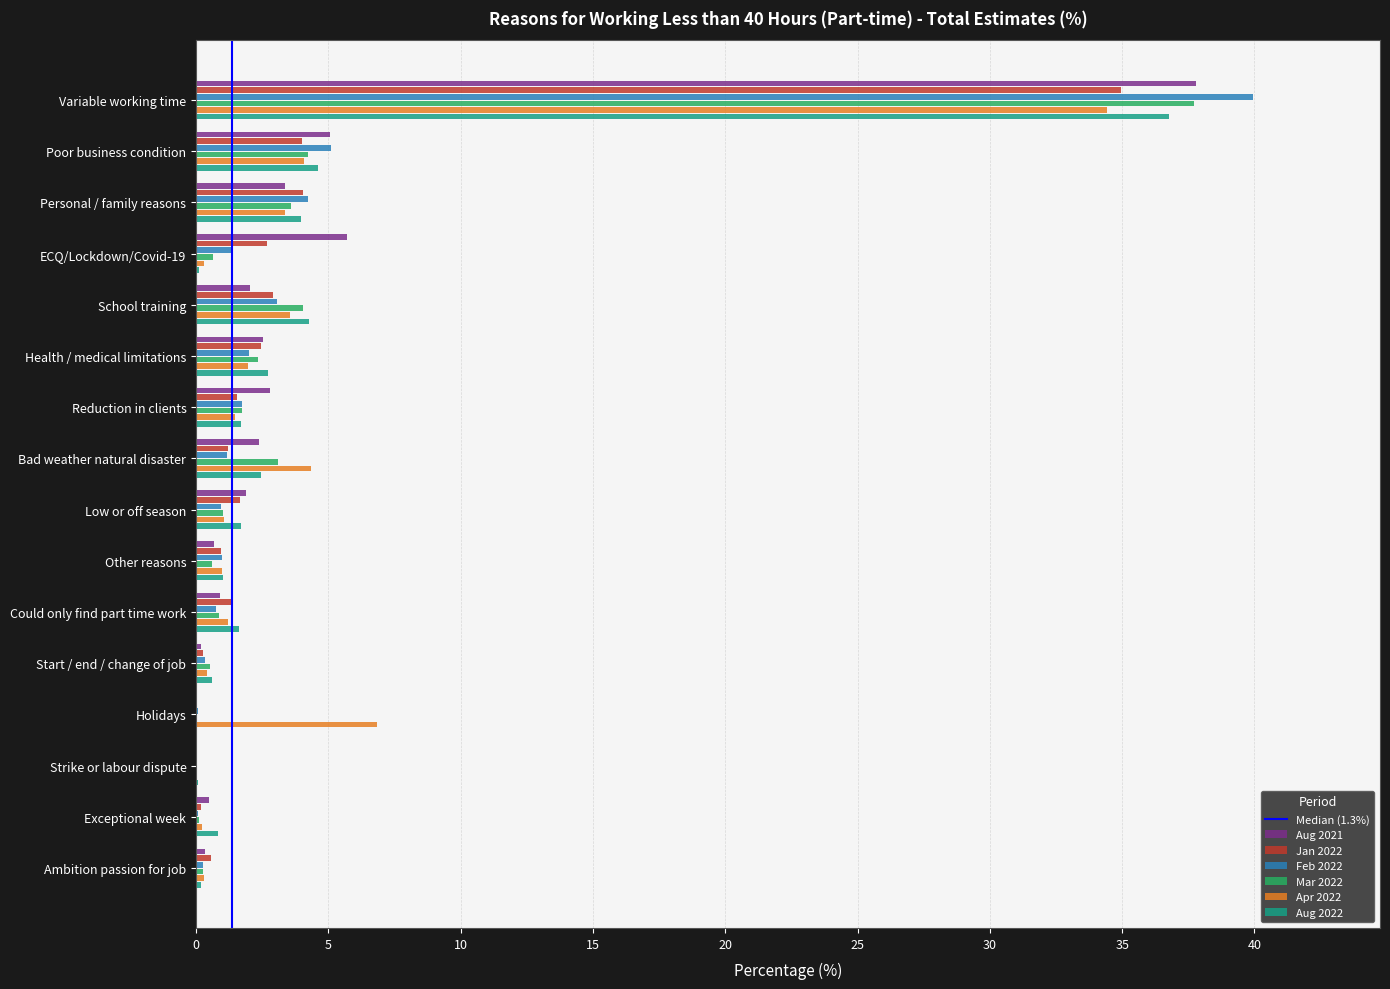

At which category is the sum across all series the highest?

Variable working time